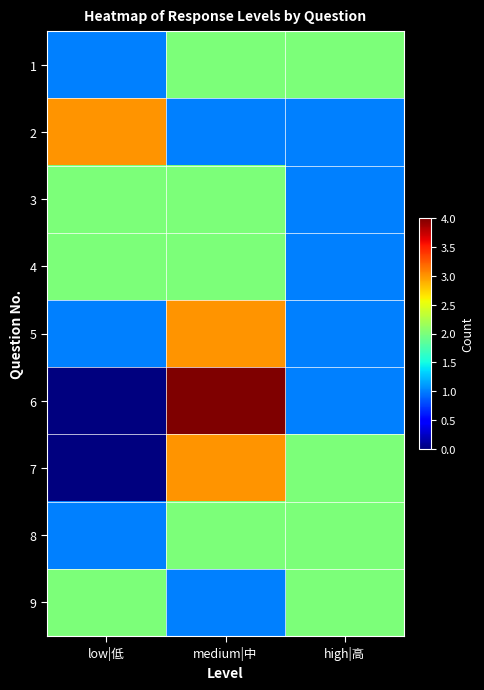

Which series has the widest spread of values?

6